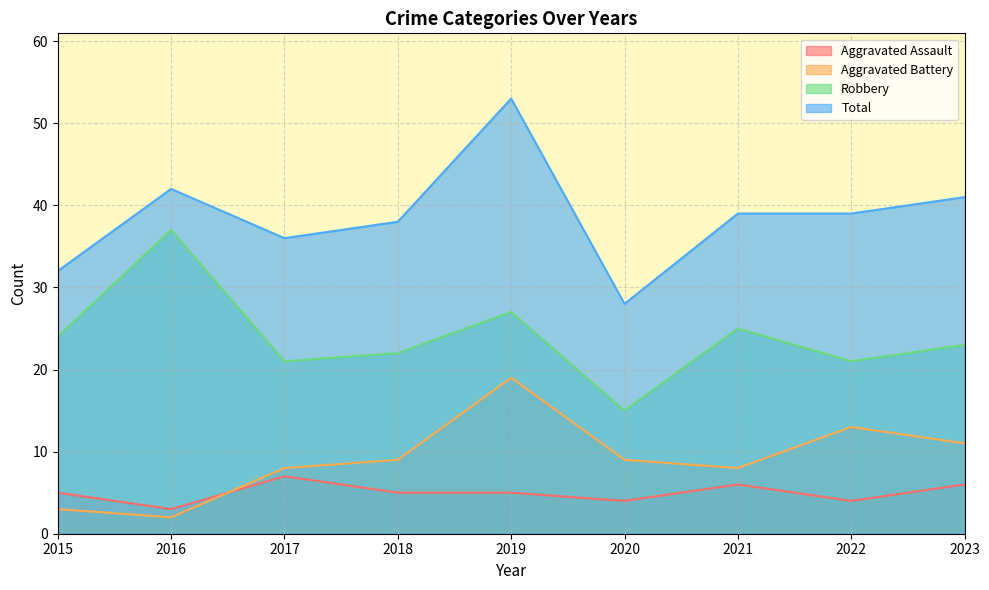

How many data points in Total are above 39?

3